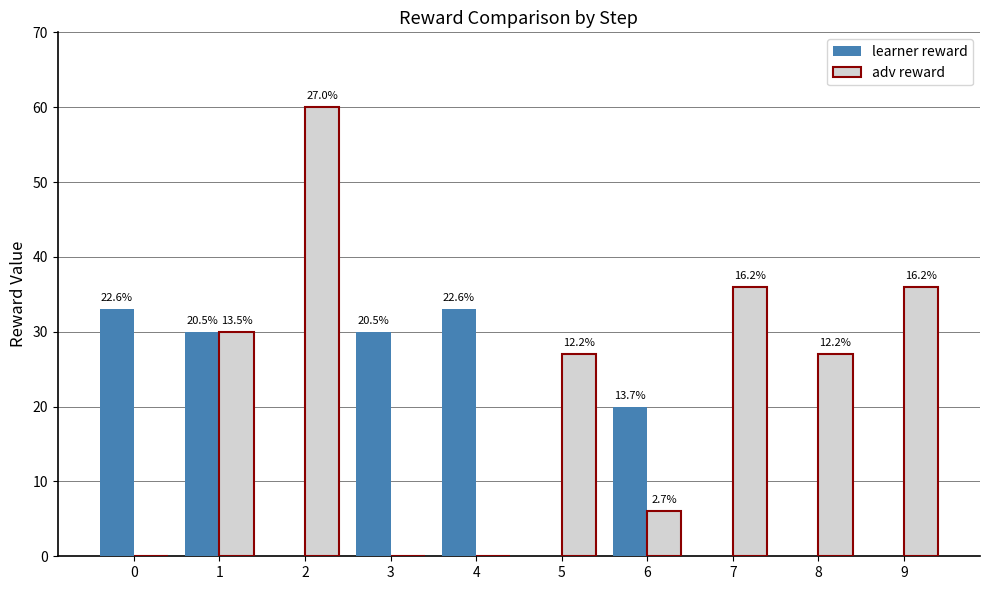

How many groups of bars are there?

10